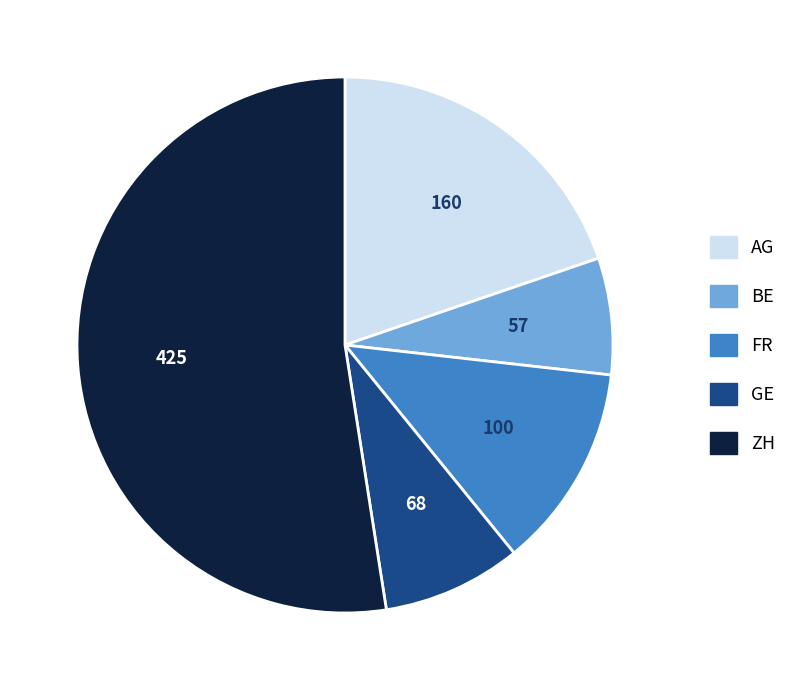

How many segments does this pie chart have?

5